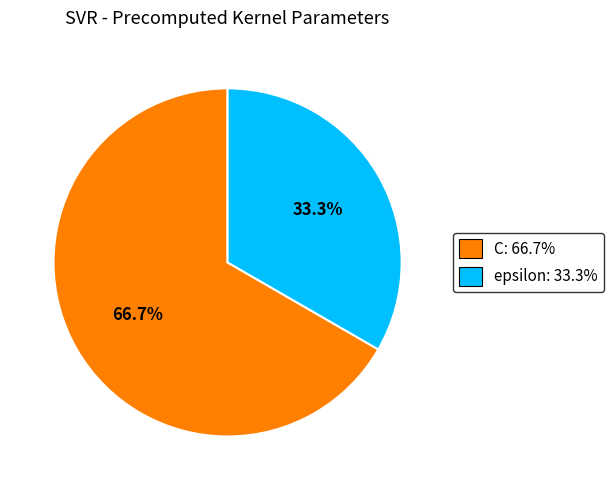

Rank the categories by value from highest to lowest.

C, epsilon